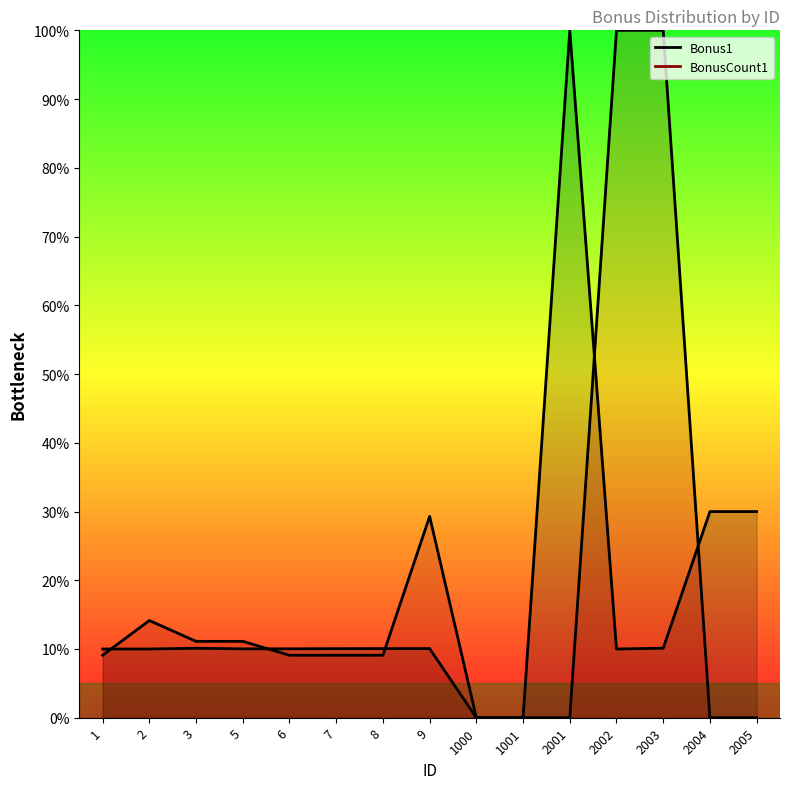

Which has a higher value, 1000 or 7?

7